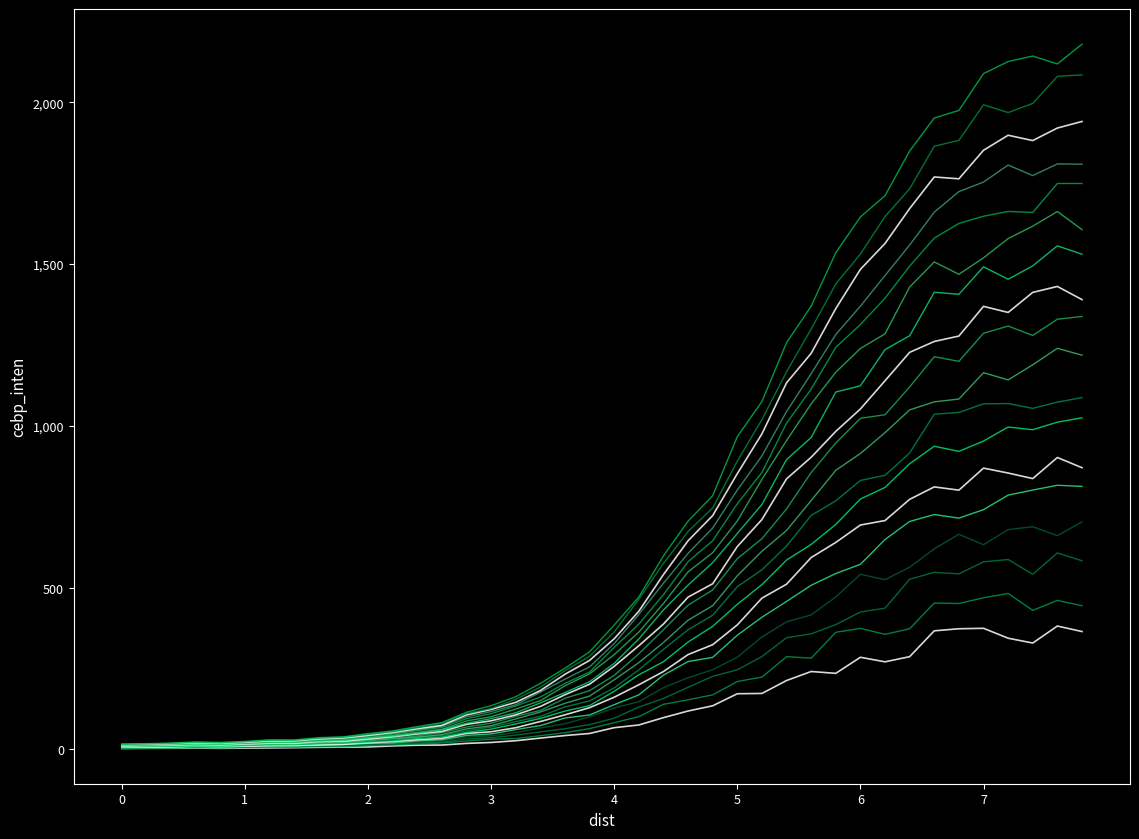

How many lines are shown in the chart?

18